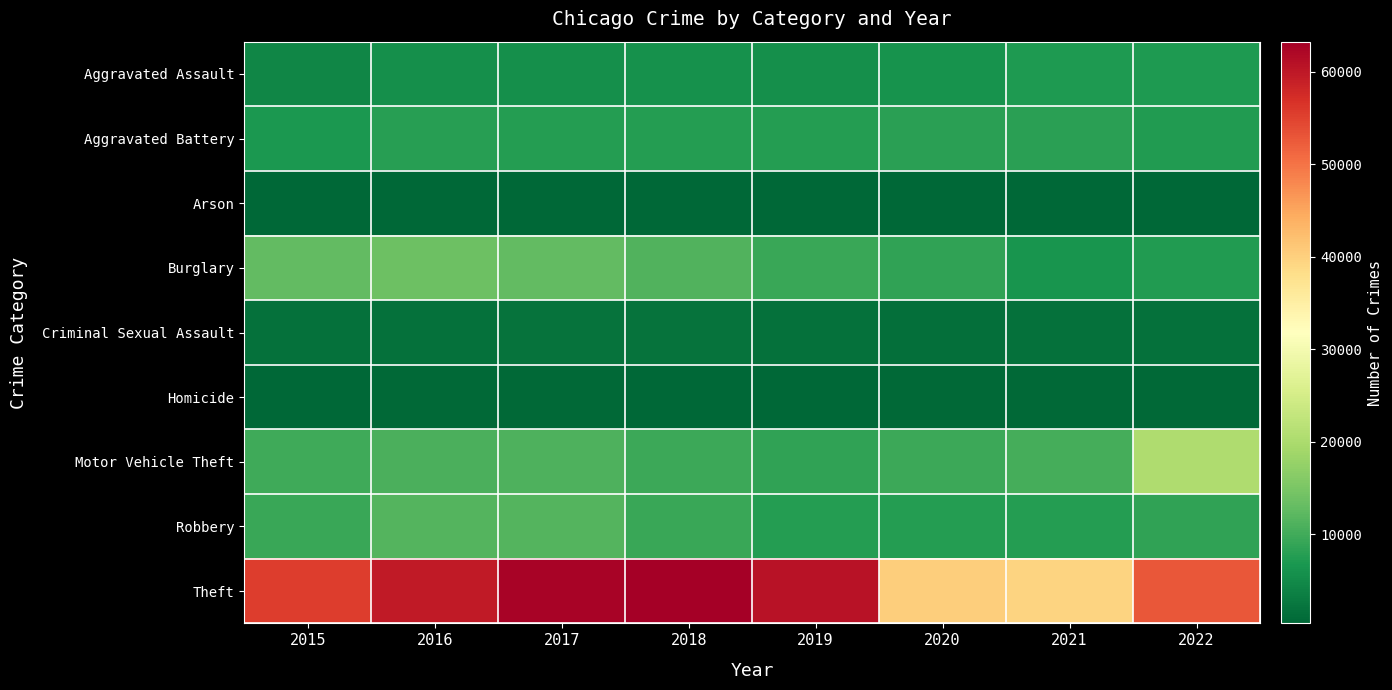

How many distinct data groups are displayed?

9